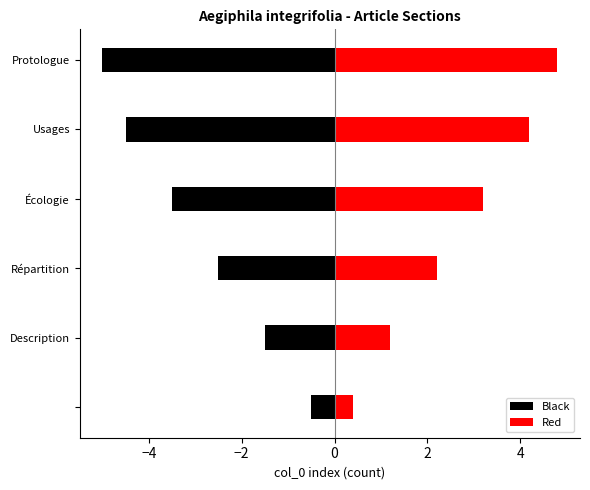

What position from the right is 0?

3